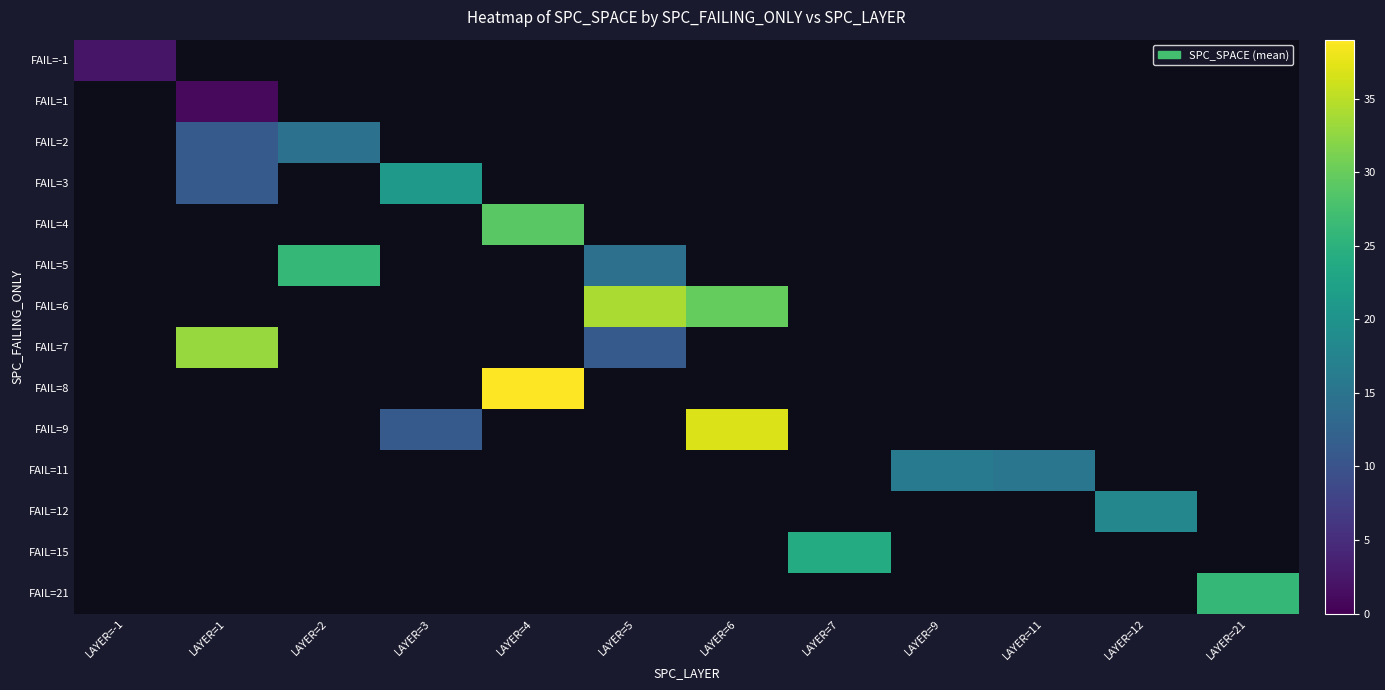

How many values in the FAIL=9 series are below 37?

1